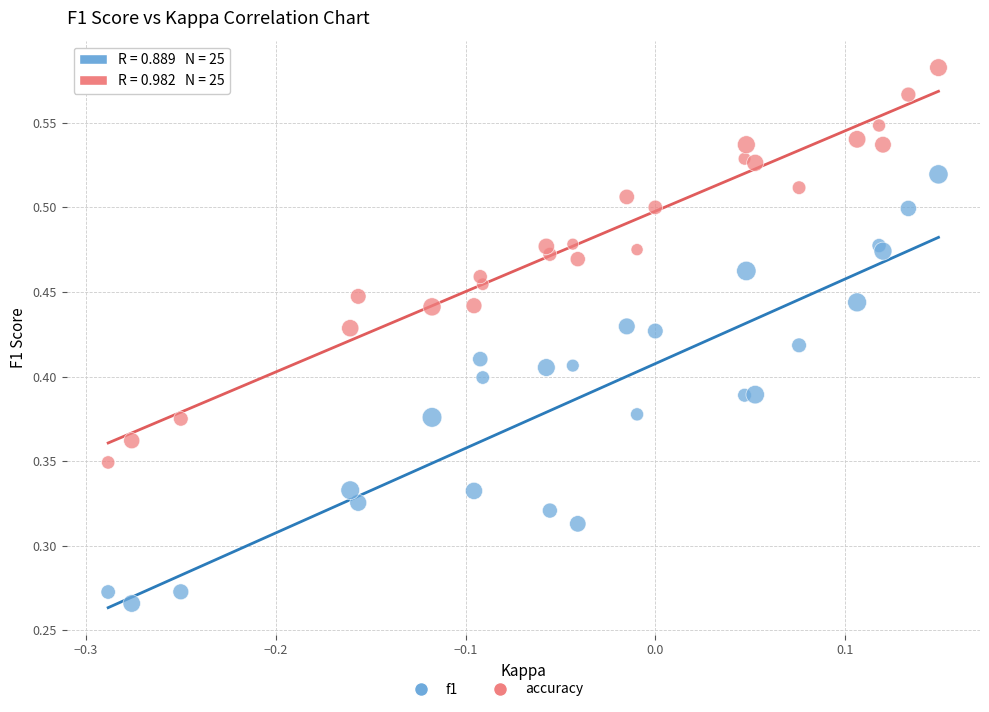

Which series contains the lowest Y value?

f1